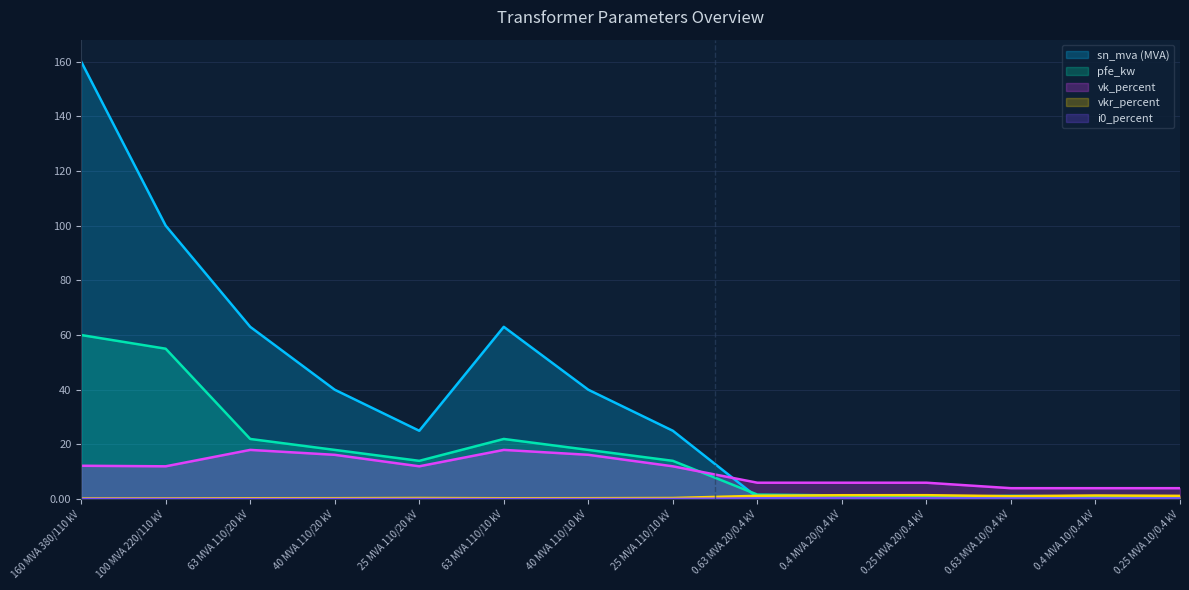

What is the average value of the vk_percent series?

10.5